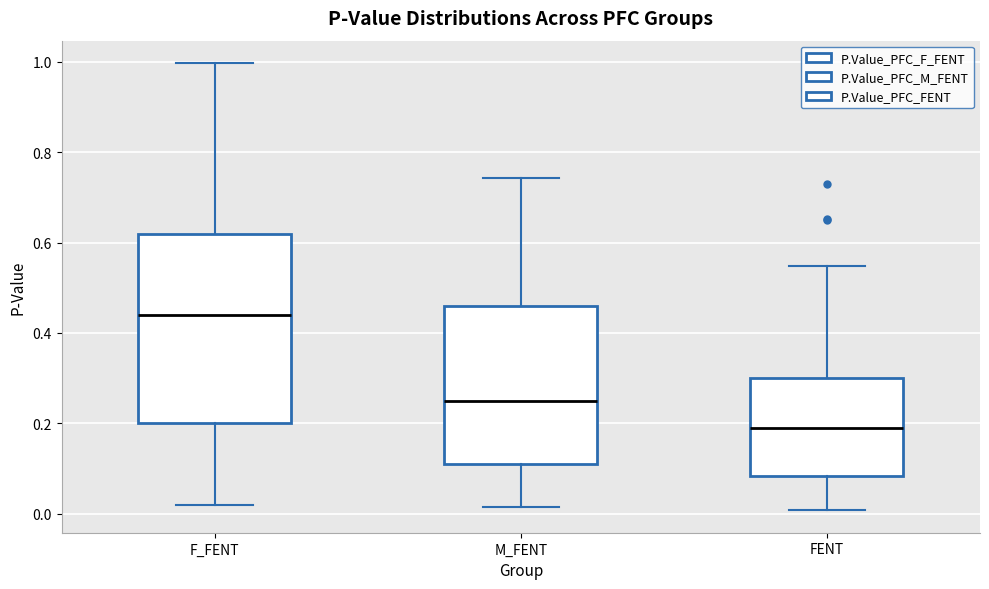

Which box is the tallest, from its lower edge to its upper edge?

F_FENT